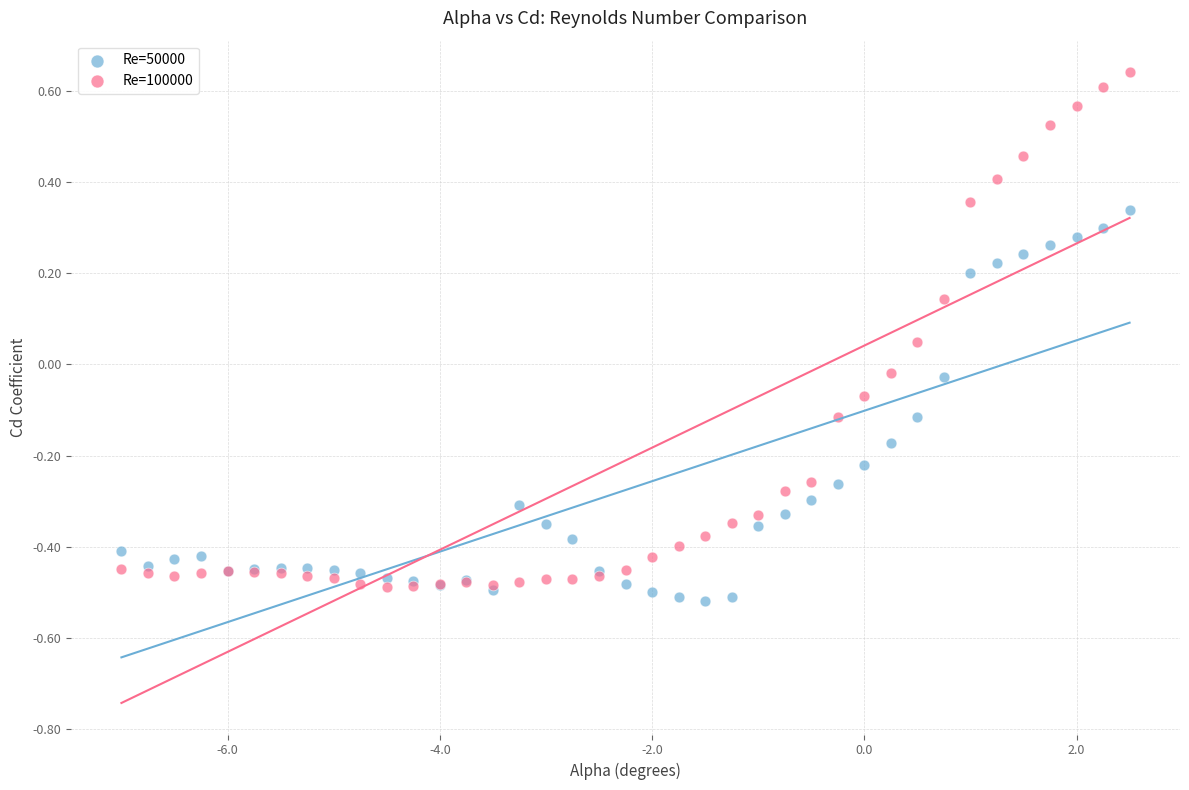

Which series reaches the maximum Y coordinate?

Re=100000